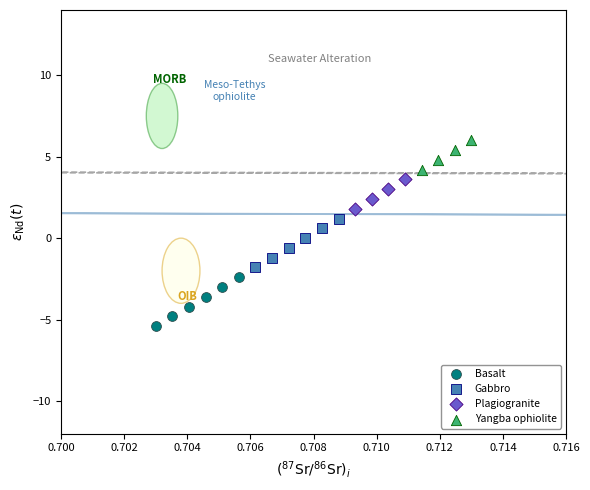

Which series reaches the minimum Y coordinate?

Basalt